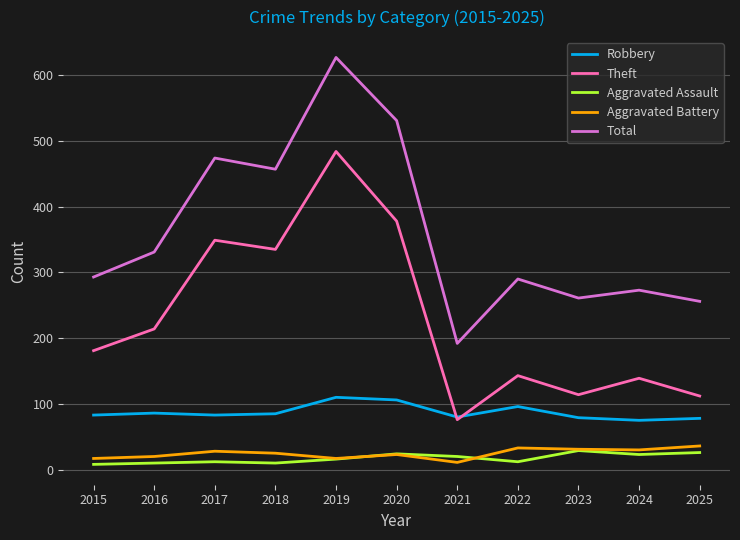

Is this an area chart (filled region under the line)?

No